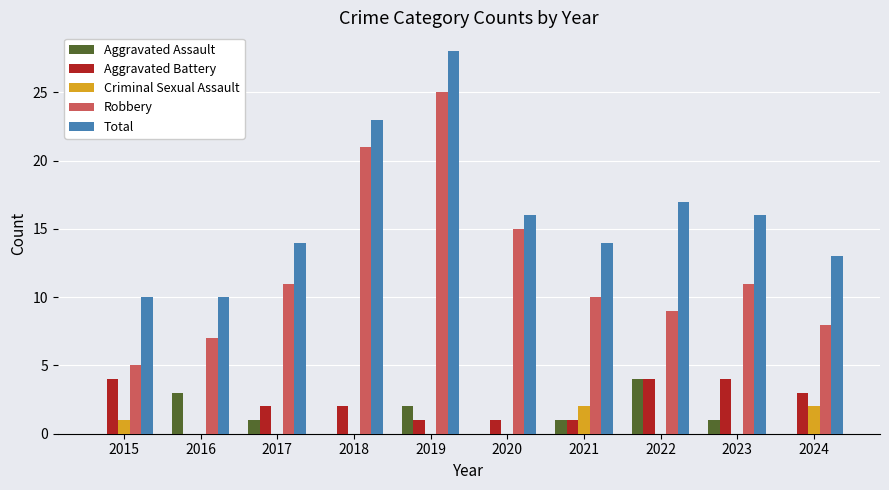

At which category is the sum across all series the highest?

2019